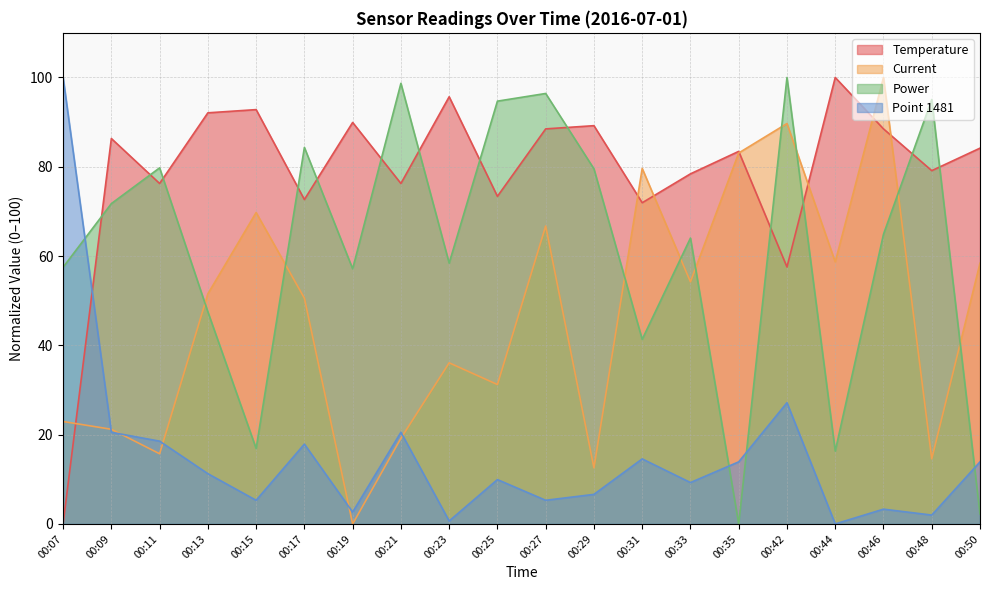

How many values in Current are above zero?

19